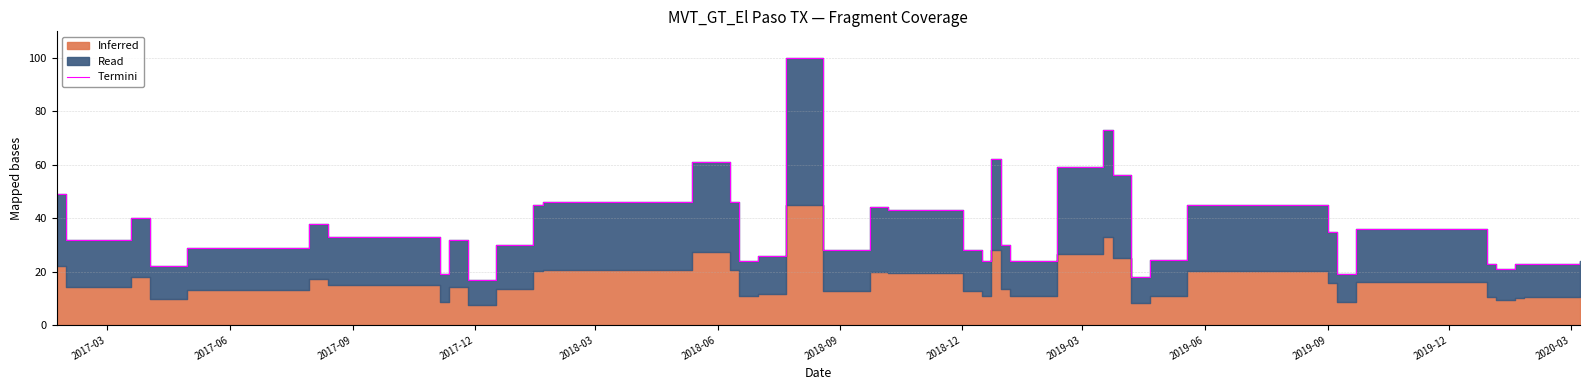

How many values exceed 32?

18